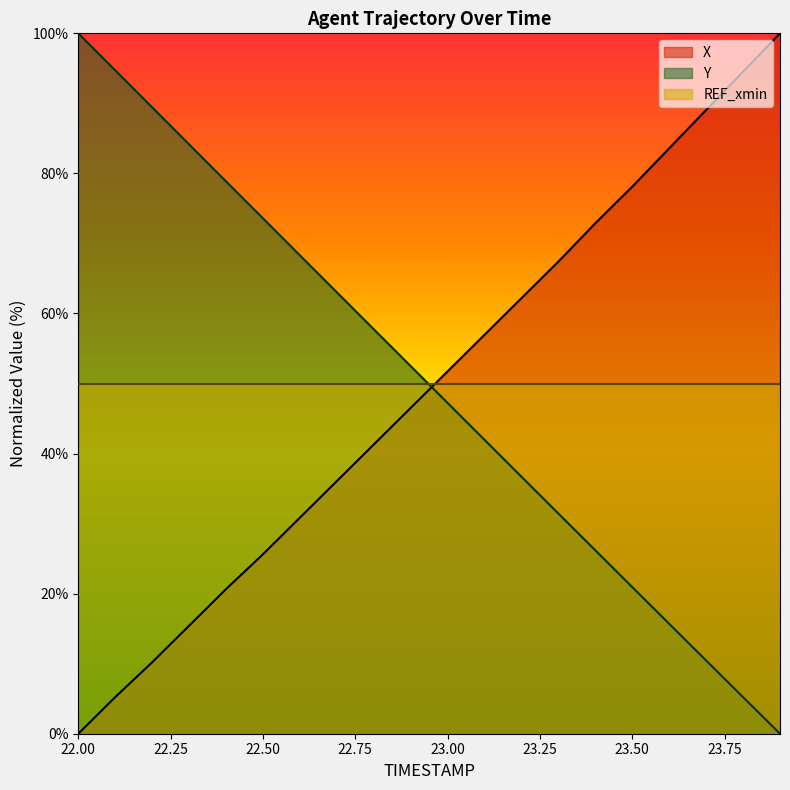

How many intersections are there between Y and REF_xmin?

1